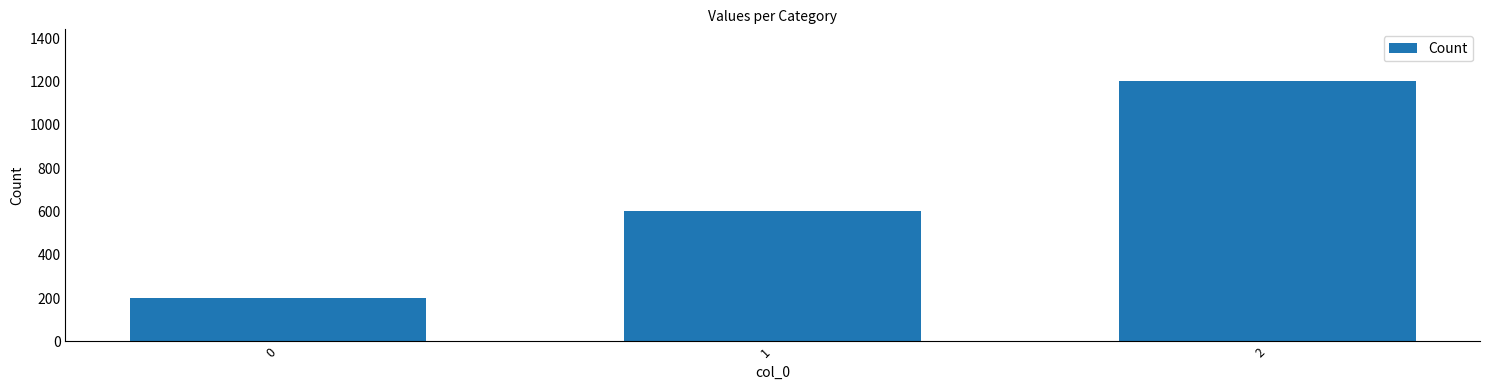

How many distinct data groups are displayed?

1